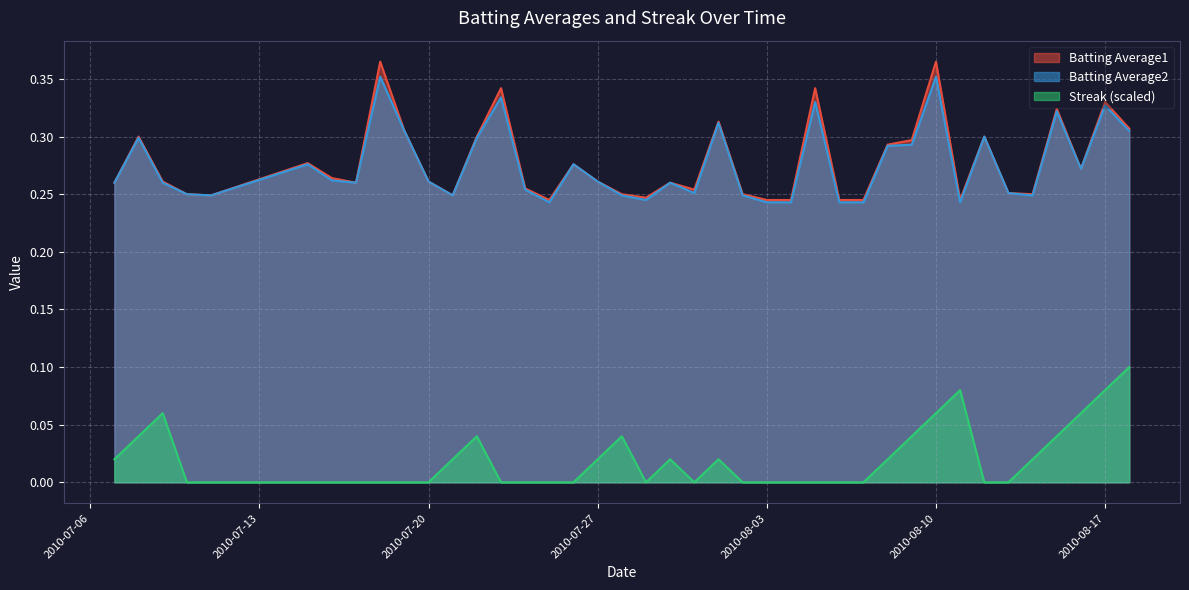

True or false: Streak (scaled) and Batting Average2 cross at least once.

False